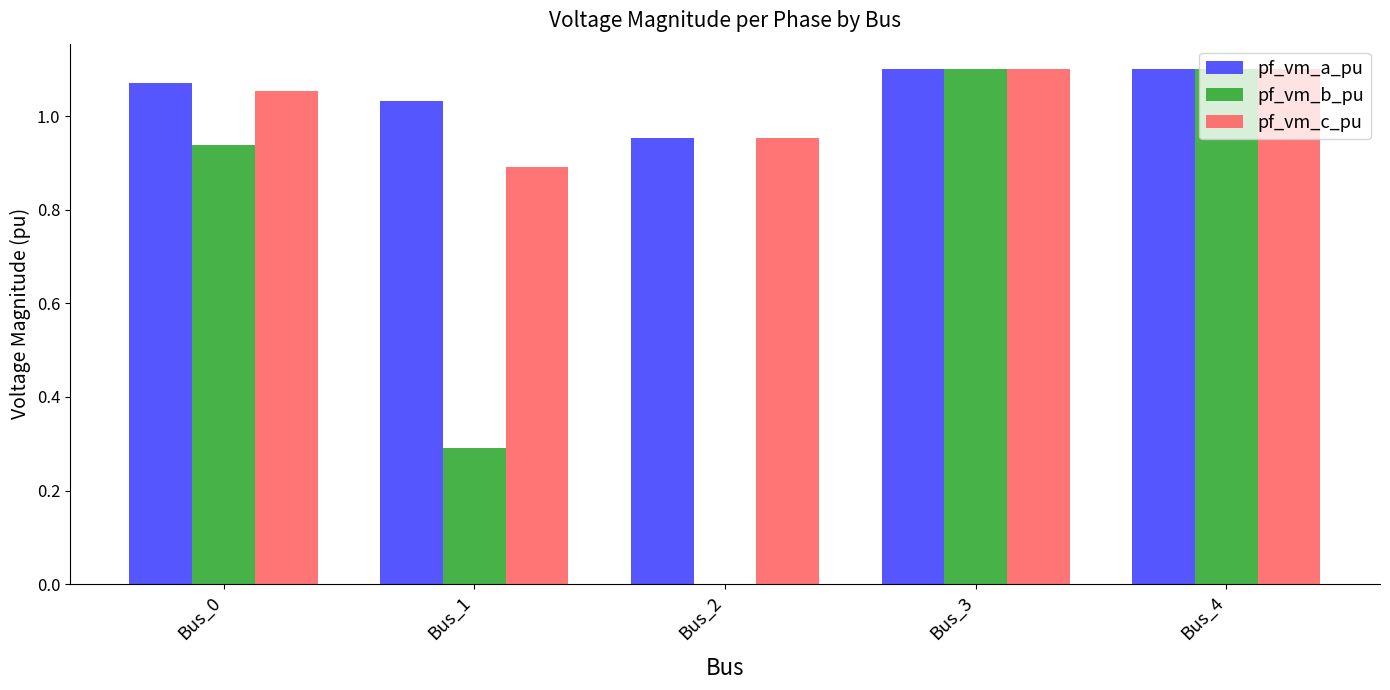

At which label is pf_vm_c_pu closest to 0?

Bus_1